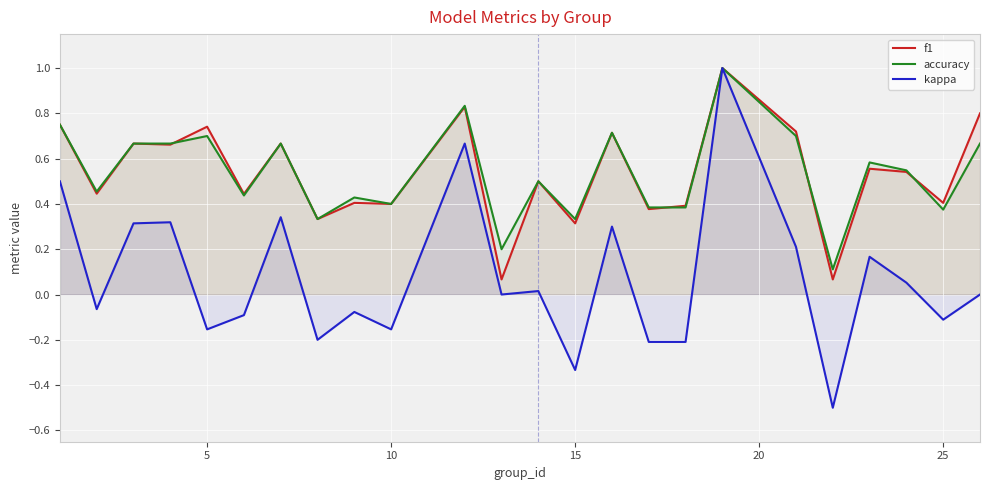

True or false: accuracy has a value of 1.1 at 5.

False